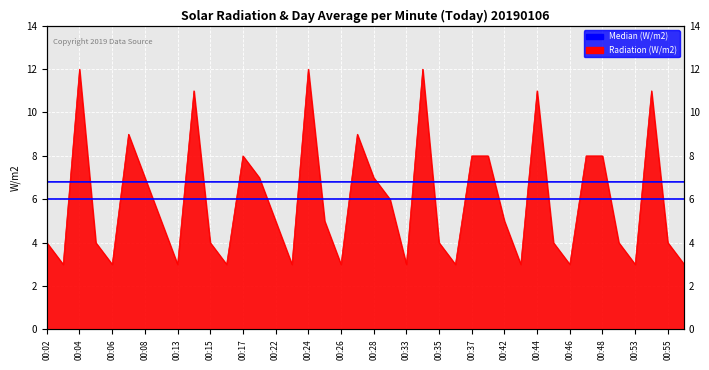

What is the sum of all values?

238